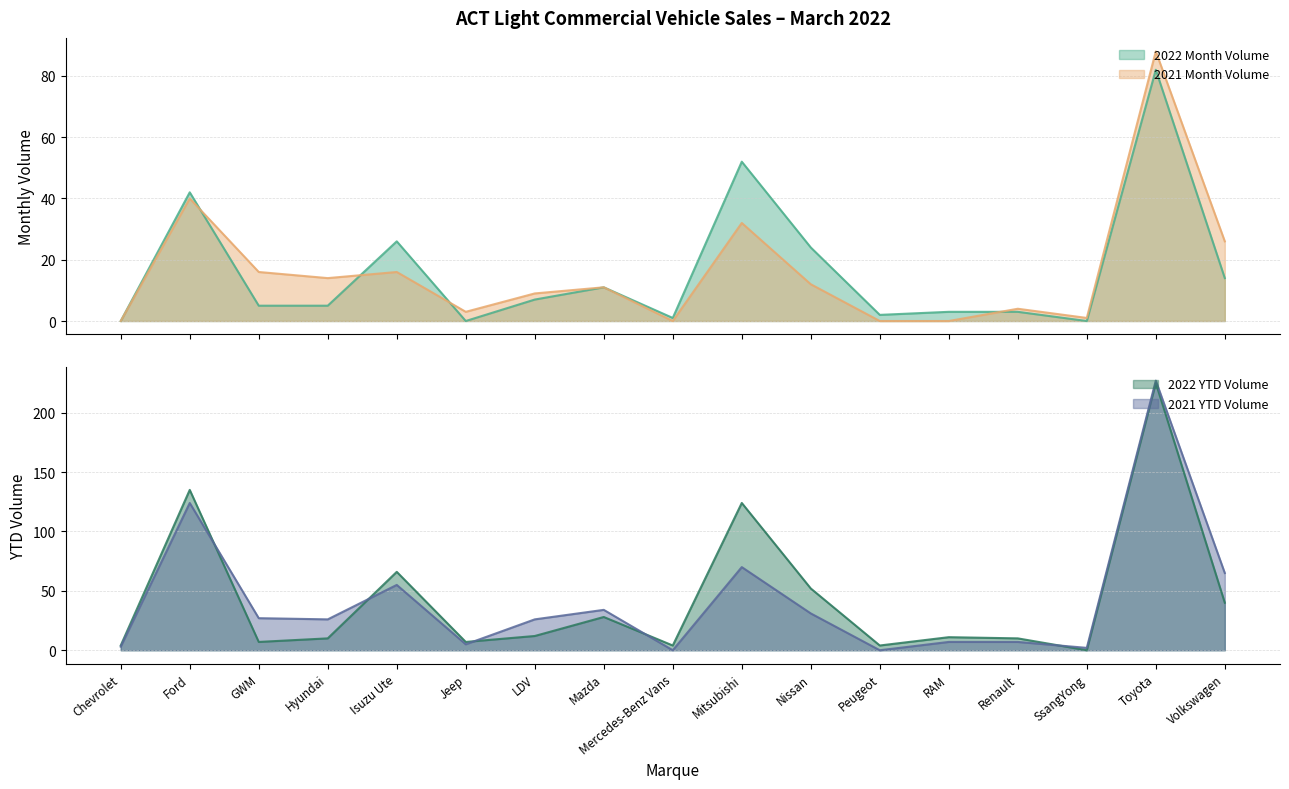

Reading left to right, transcribe all the data shown in this chart.

2022 Month Volume: 0	42	5	5	26	0	7	11	1	52	24	2	3	3	0	82	14
2021 Month Volume: 0	40	16	14	16	3	9	11	0	32	12	0	0	4	1	88	26
2022 YTD Volume: 4	135	7	10	66	7	12	28	4	124	52	4	11	10	0	225	40
2021 YTD Volume: 3	124	27	26	55	5	26	34	0	70	31	0	7	7	2	227	65